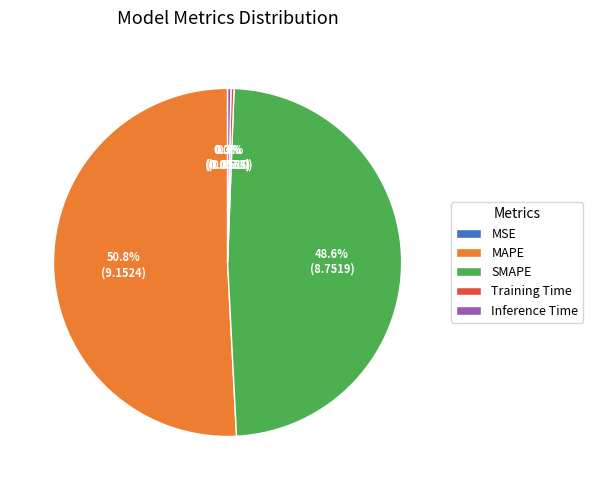

What percentage is the MAPE slice, to the nearest percent?

51%